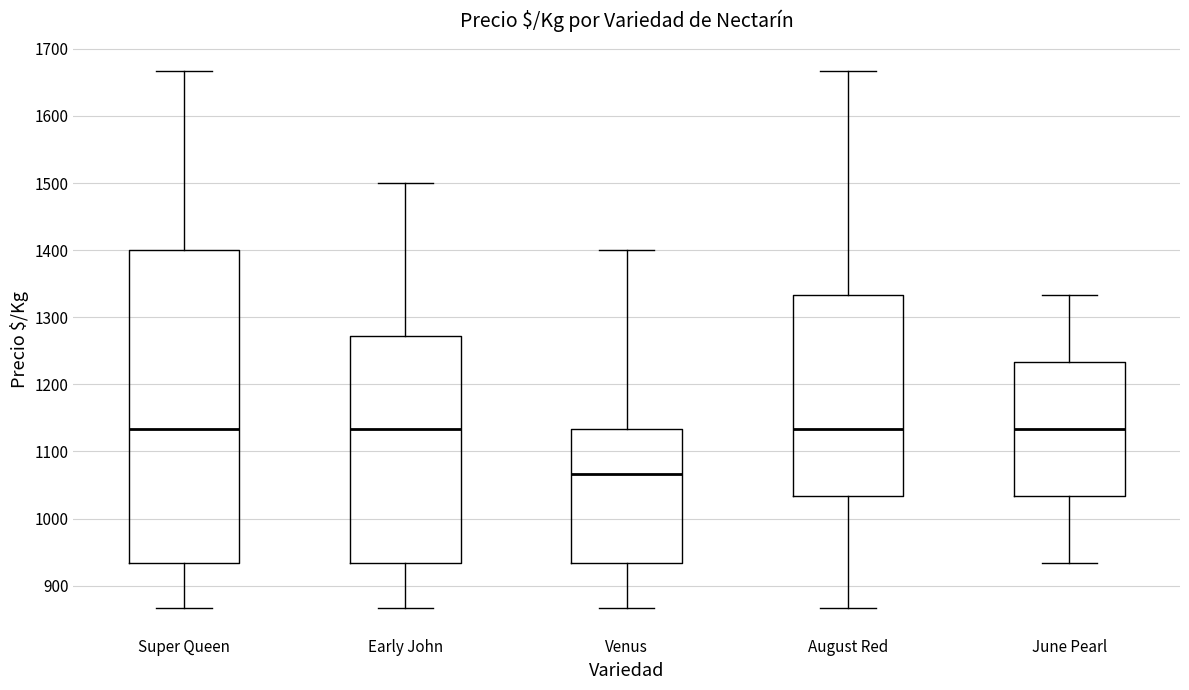

Which box has the lowest median line?

Venus